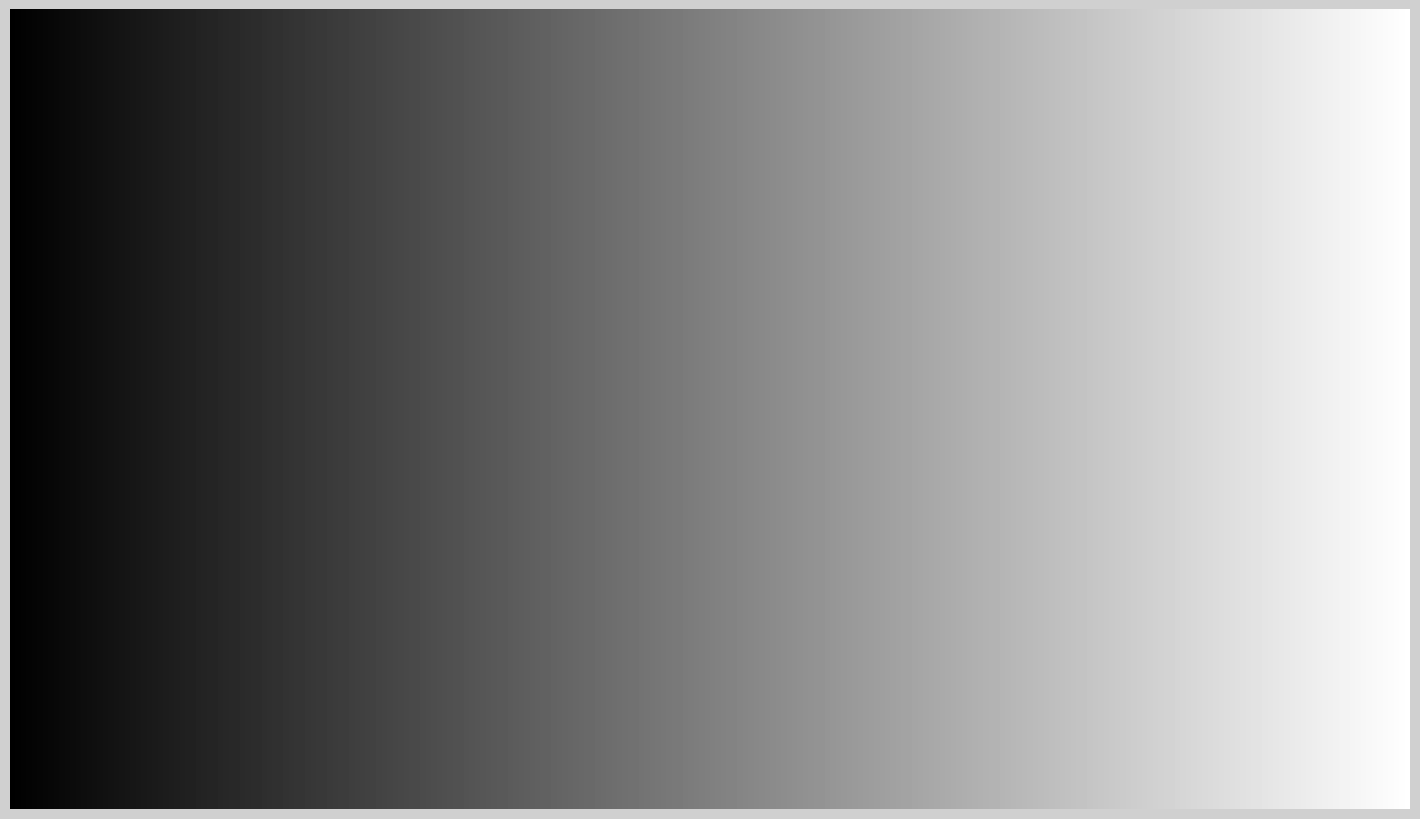

What is the largest slice in the pie chart?

LONGITUDE